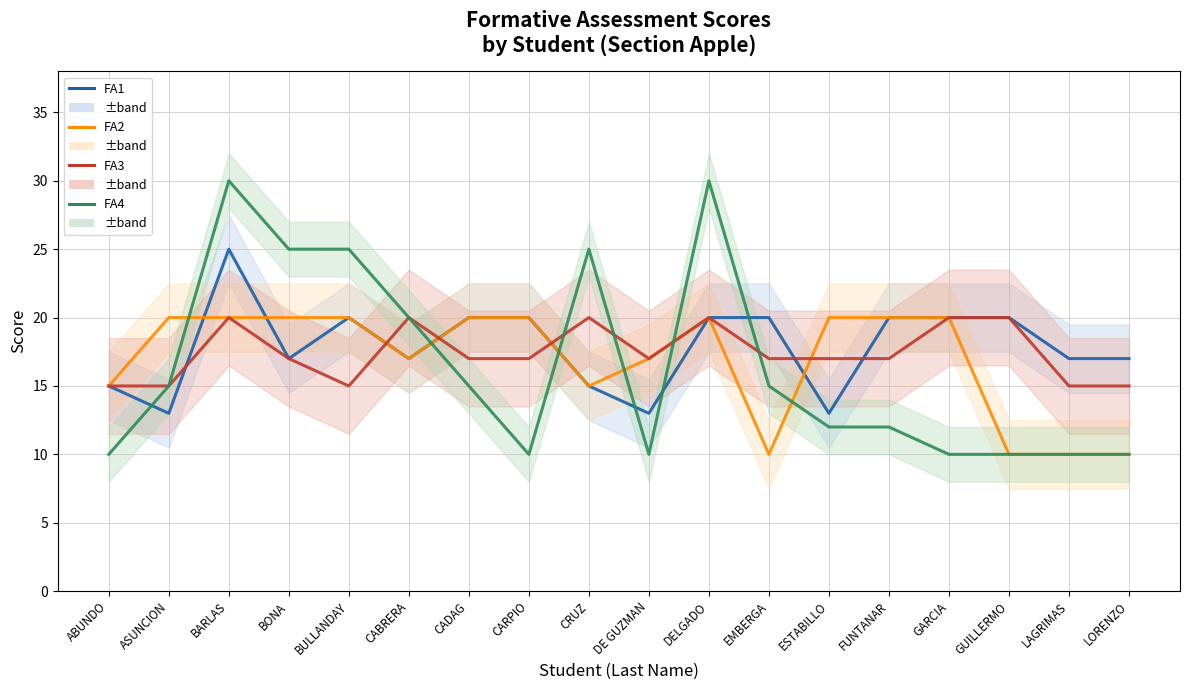

Which series has the largest total across all categories?

FA1